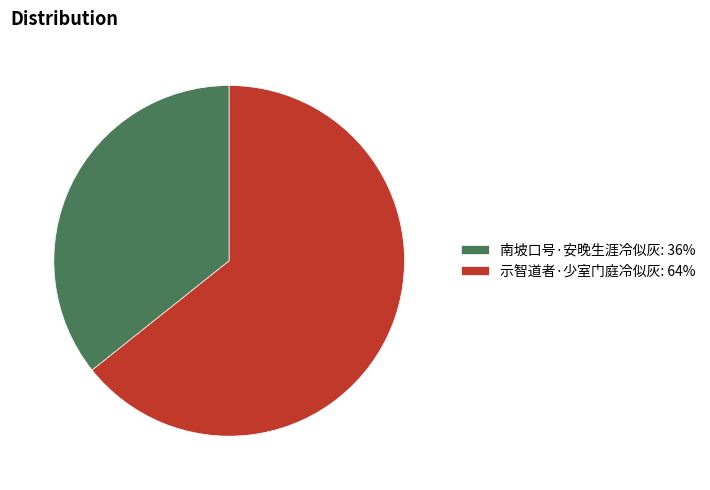

What is the ratio of the value at 示智道者·少室门庭冷似灰: 64% to the value at 南坡口号·安晚生涯冷似灰: 36%?

1.8